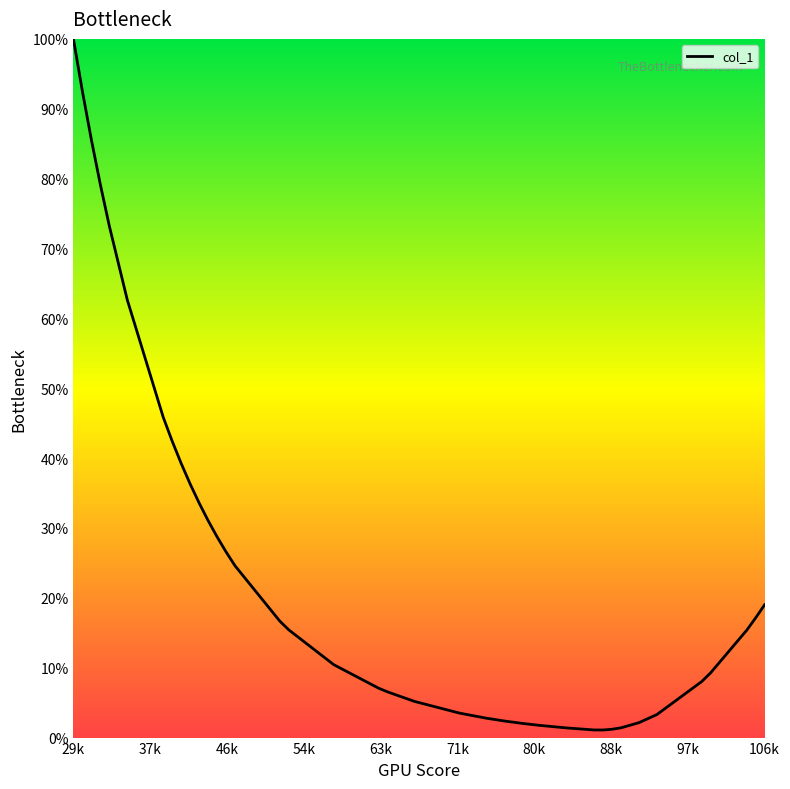

What is the maximum value shown in the chart?

100.0